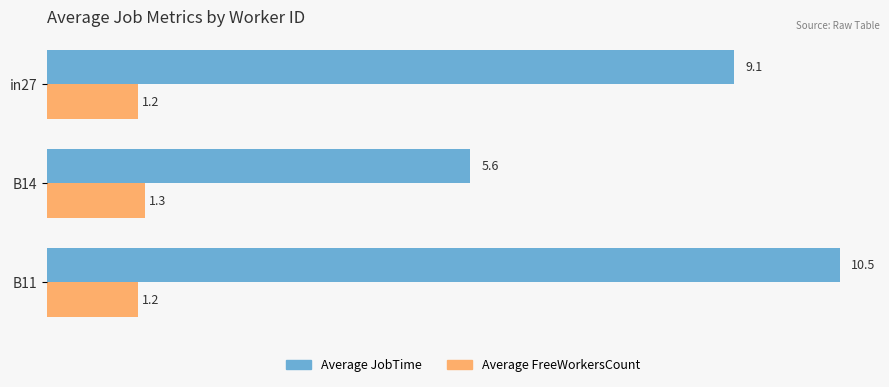

What is the highest value of the Average JobTime series?

10.5